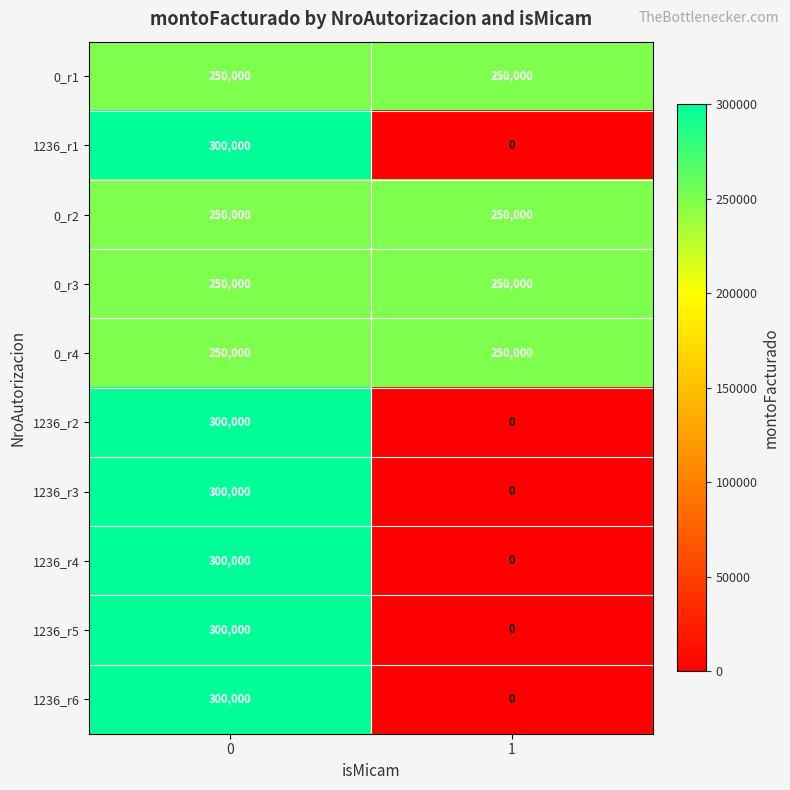

How many data points in 1236_r6 are less than 300000?

1